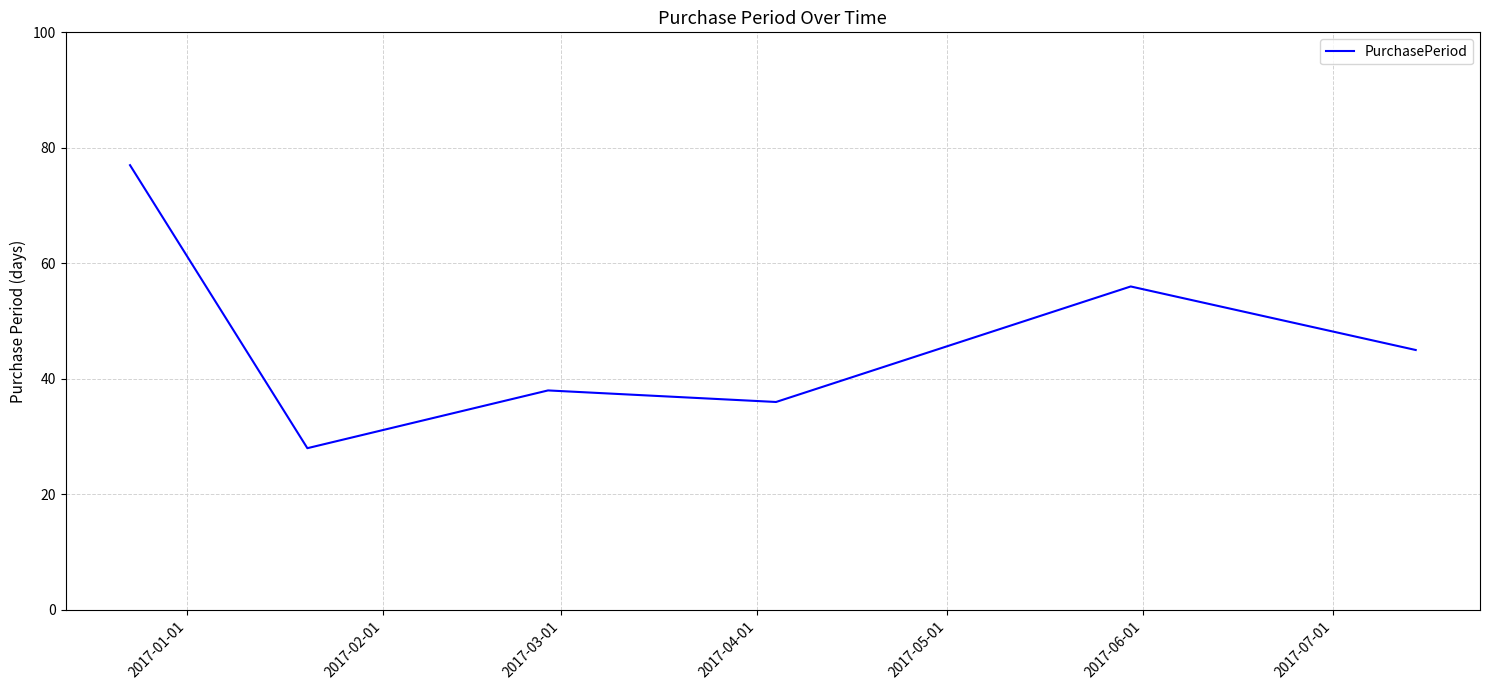

What is the sum of all values?

280